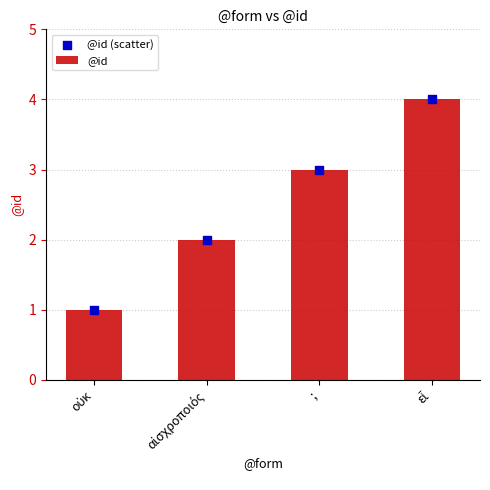

What are all the series names shown in the legend?

@id, @id (scatter)